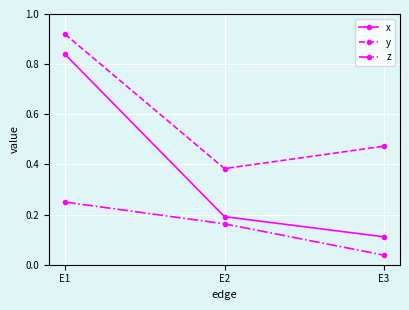

What is the total value across all series at E2?

0.7